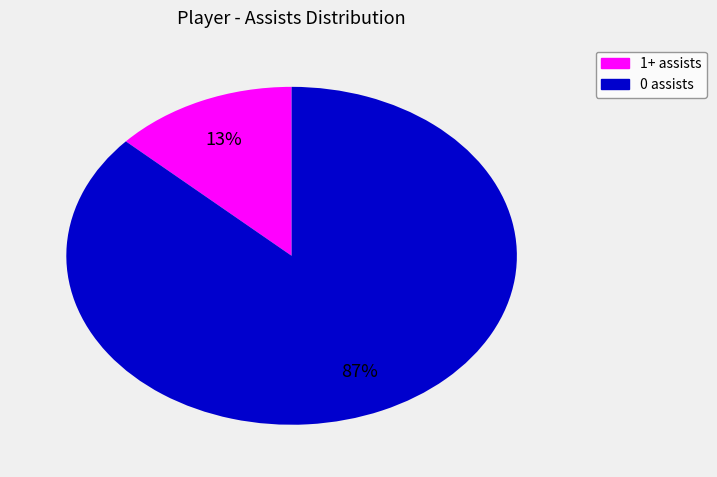

To the nearest percent, what is the average slice percentage?

50%